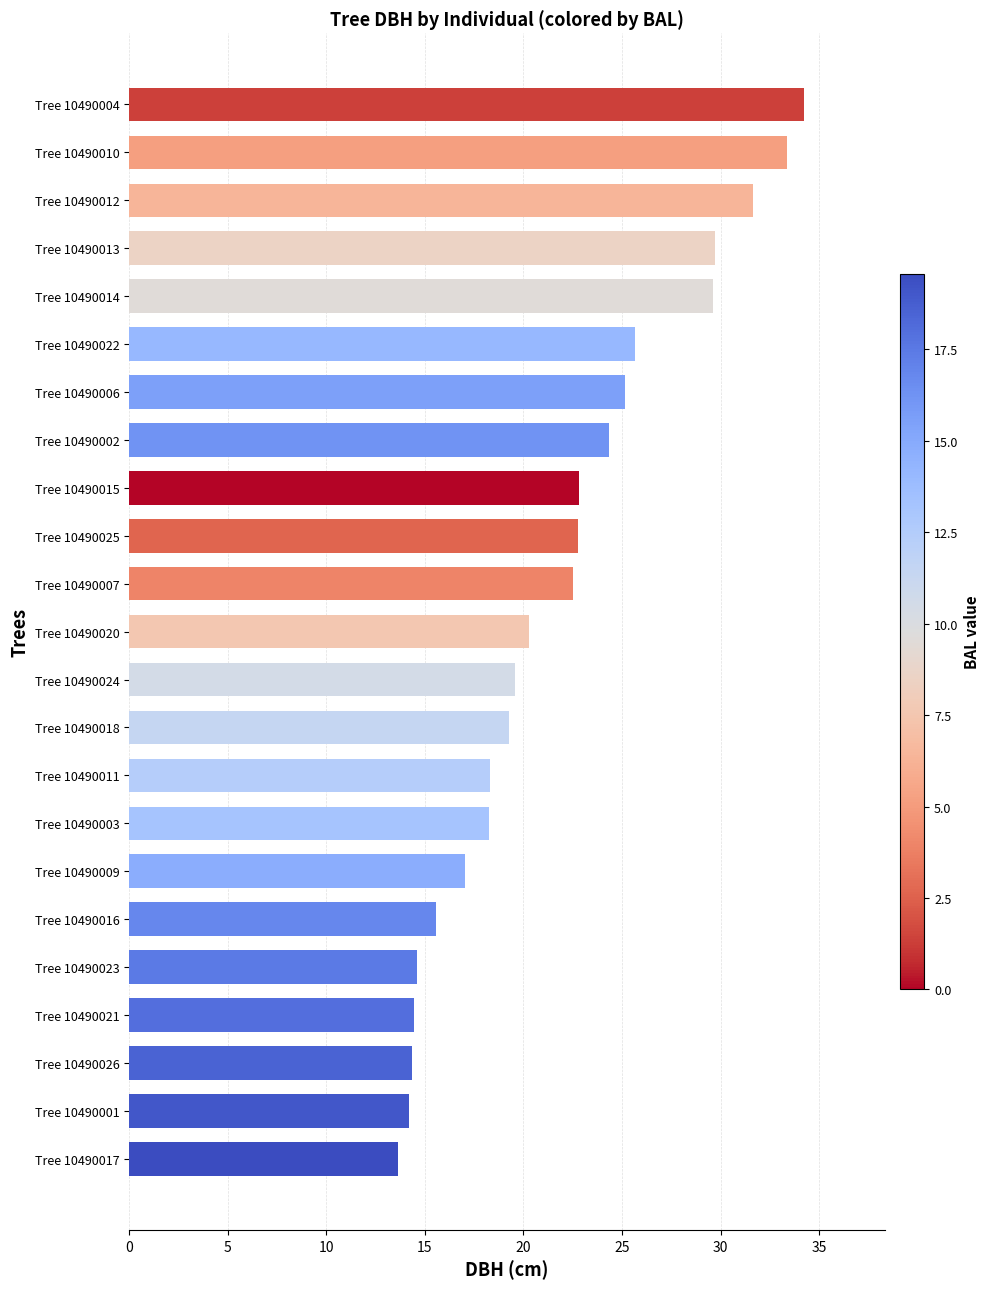

Is it true that the value at Tree 10490024 is 28.2?

False